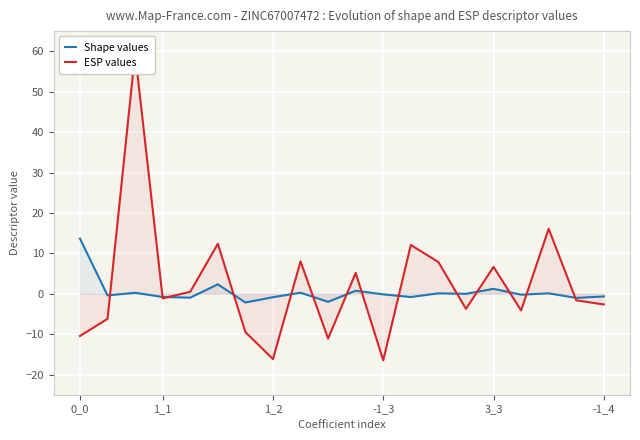

What is the label of the 7th point from the left?

6